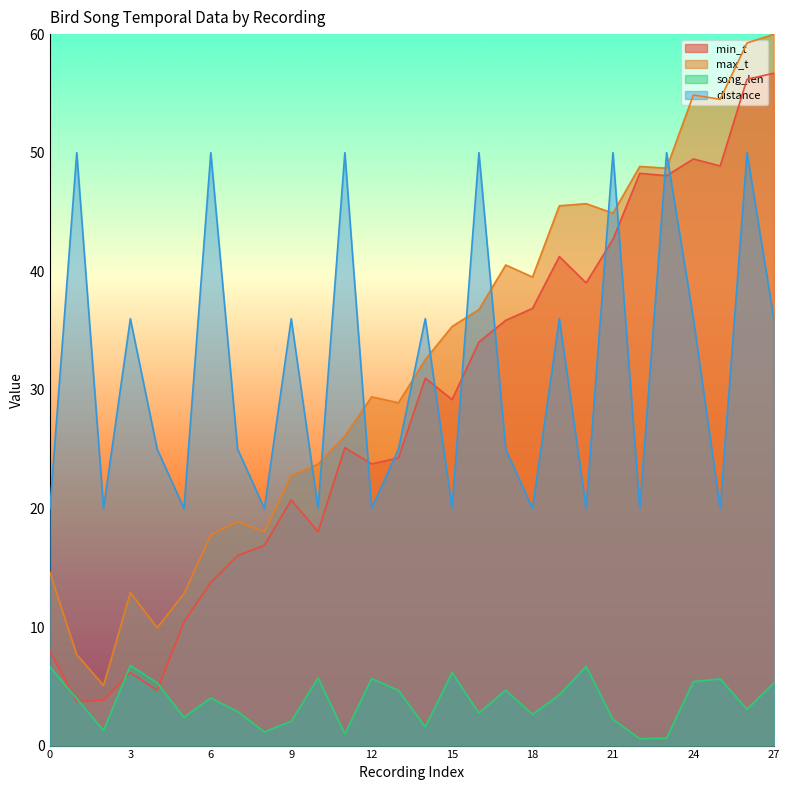

How many data points in min_t are less than 29?

14